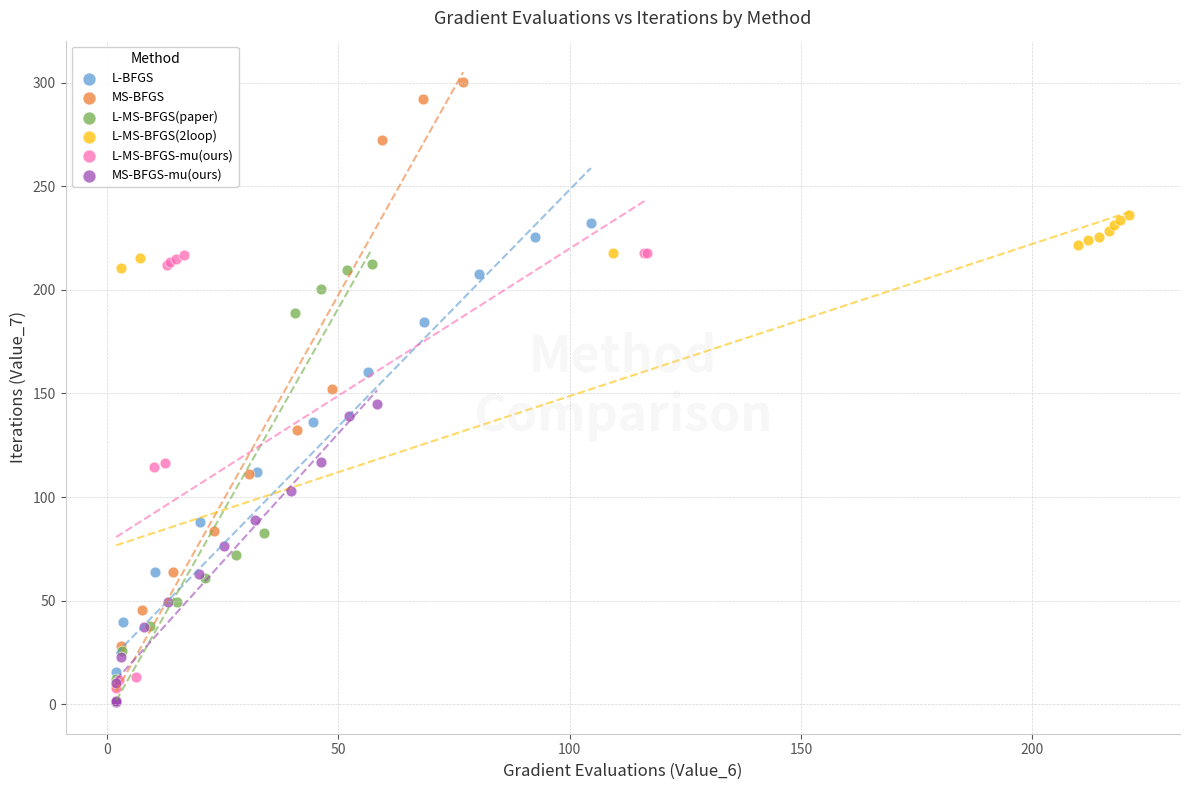

What are all the series names shown in the legend?

L-BFGS, MS-BFGS, L-MS-BFGS(paper), L-MS-BFGS(2loop), L-MS-BFGS-mu(ours), MS-BFGS-mu(ours)